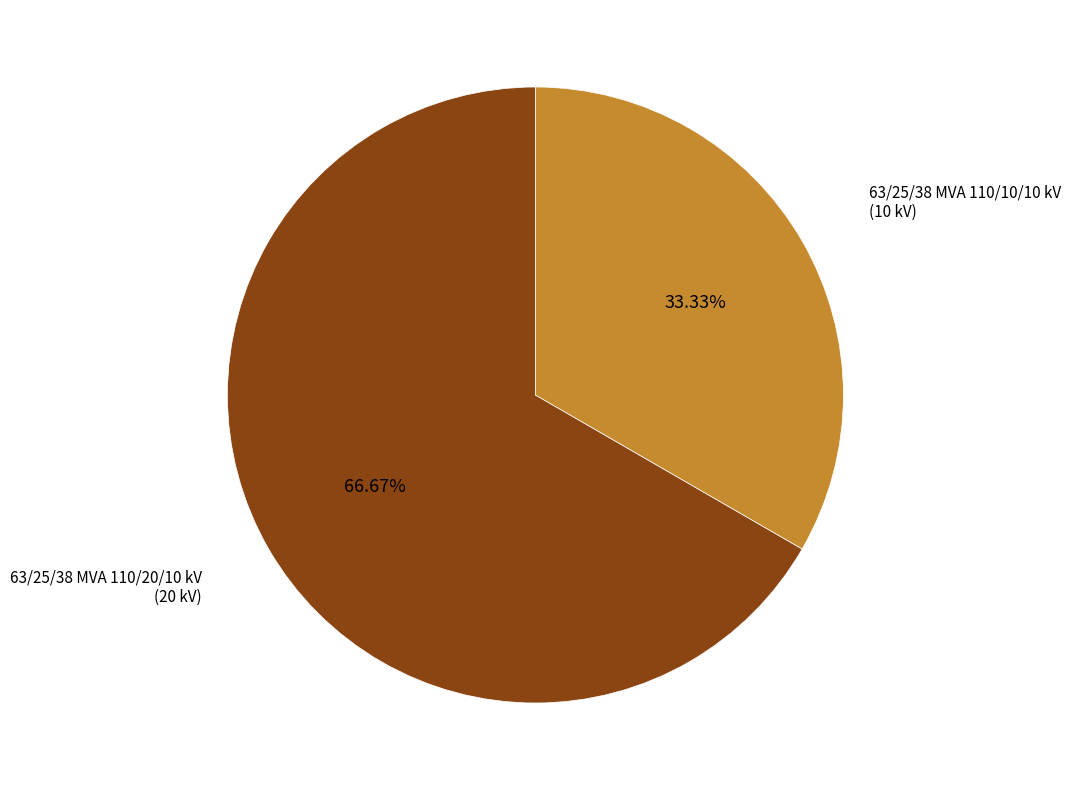

Is there a majority slice in this chart?

Yes